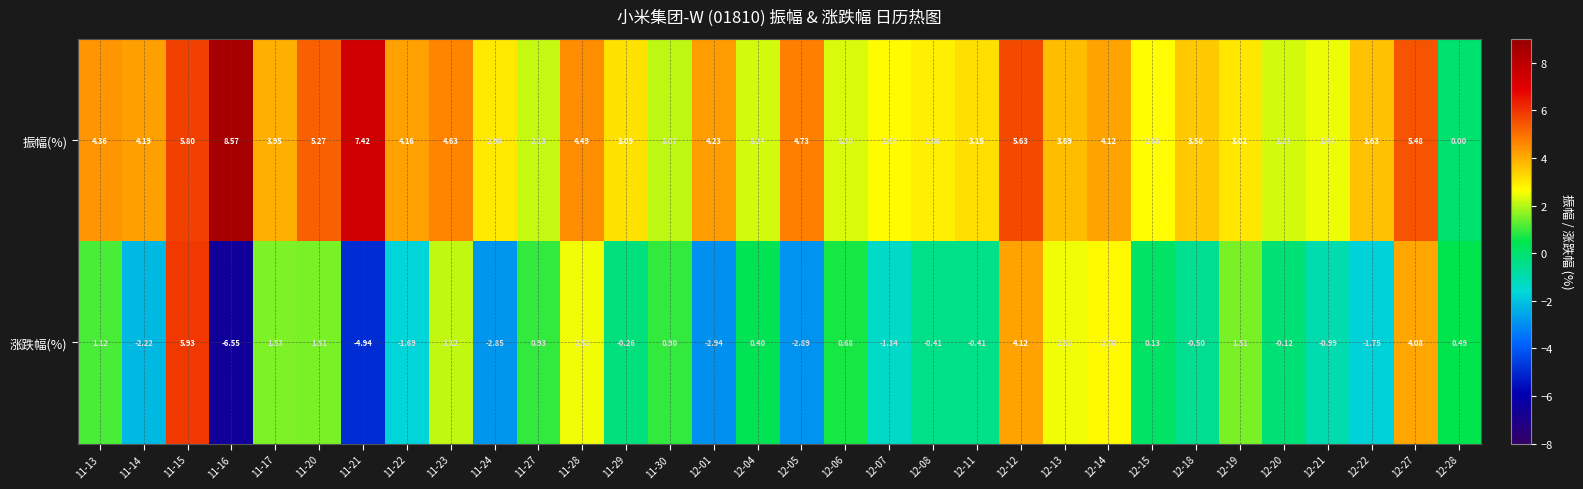

Between 11-22 and 12-22, which series saw the biggest shift?

振幅(%)